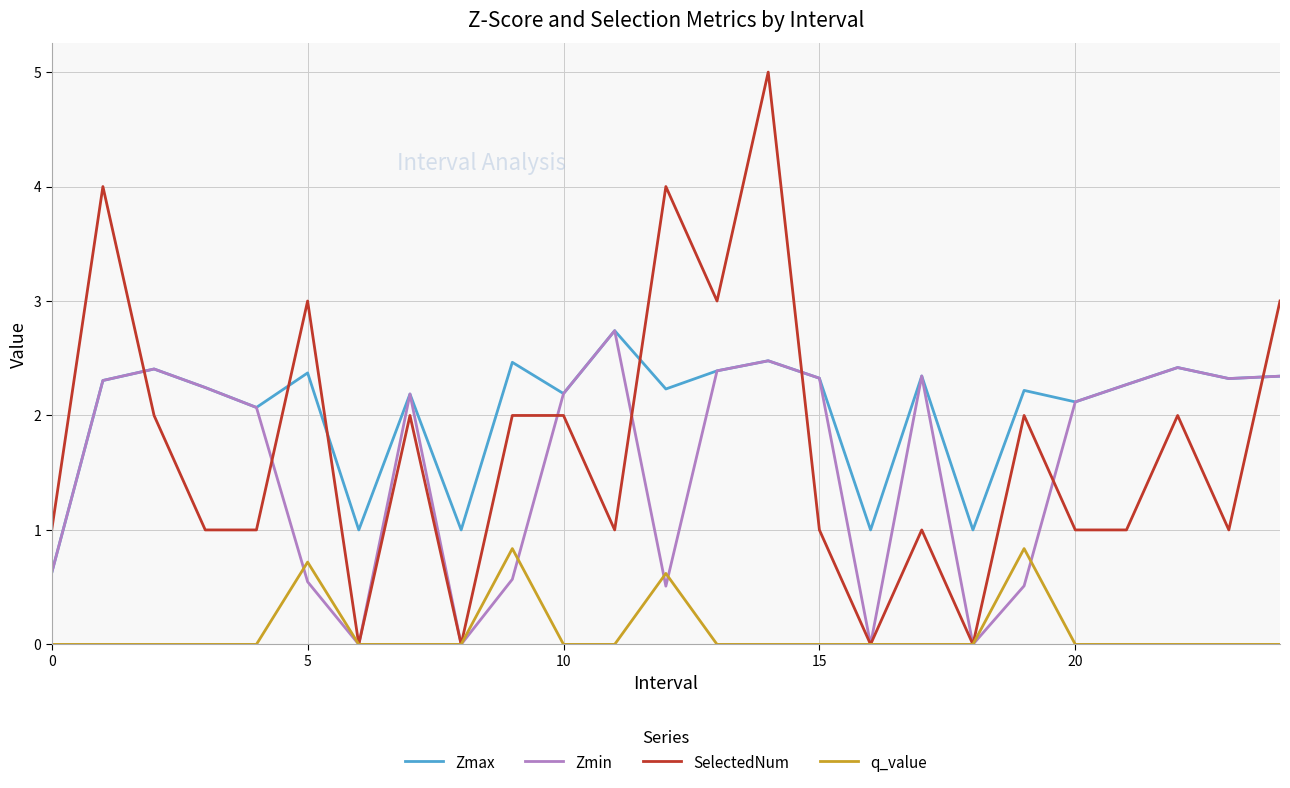

What is the maximum value shown in the chart?

5.0